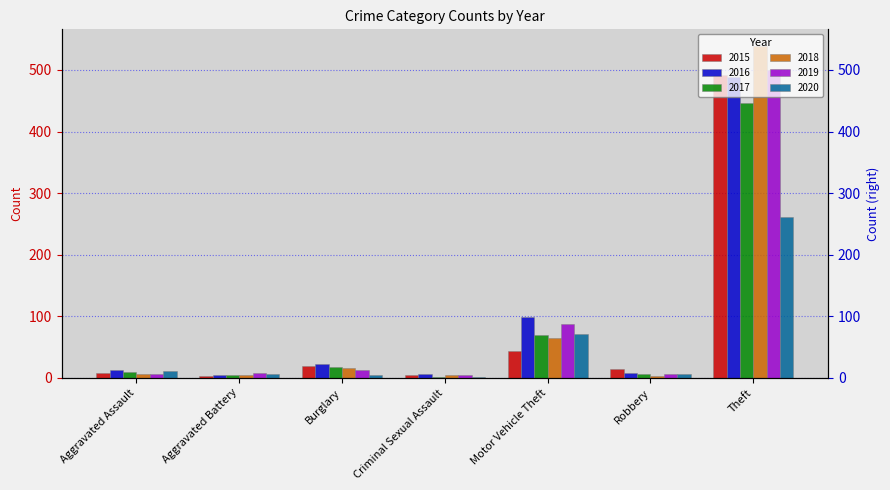

How many groups of bars are there?

7